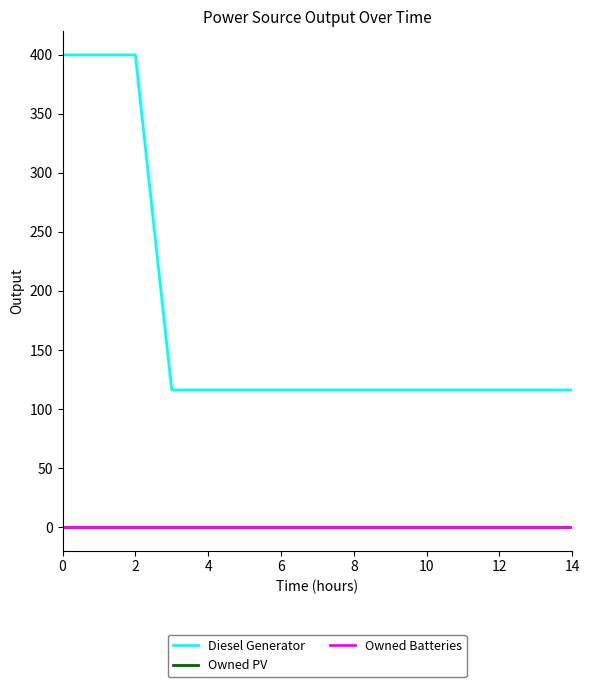

What is the average value of the Diesel Generator series?

173